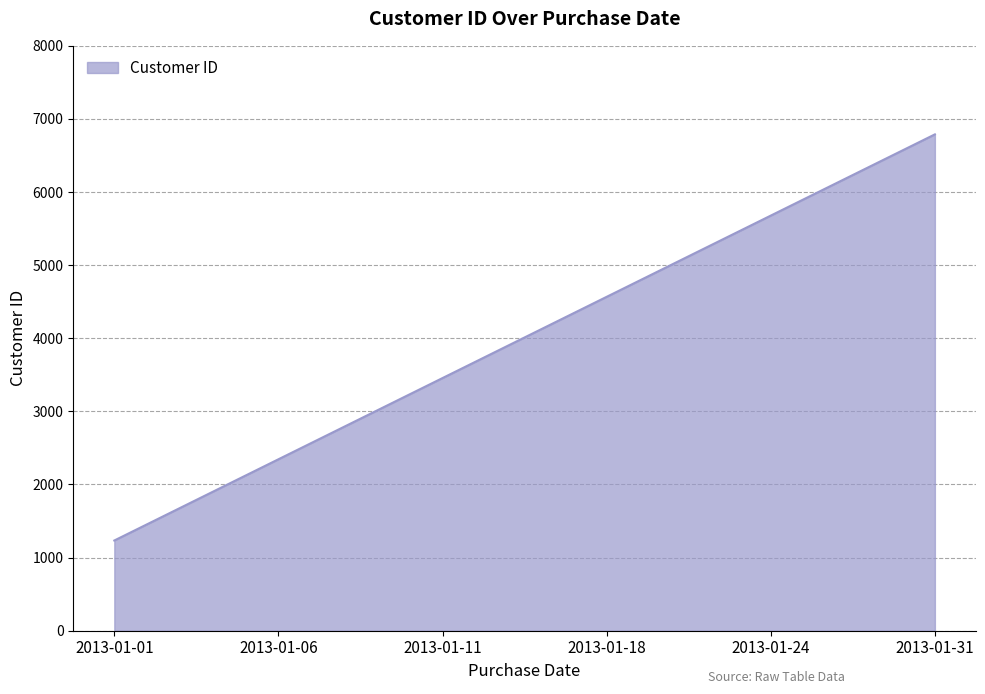

Is it true that the value at 2013-01-11 is 3456?

True